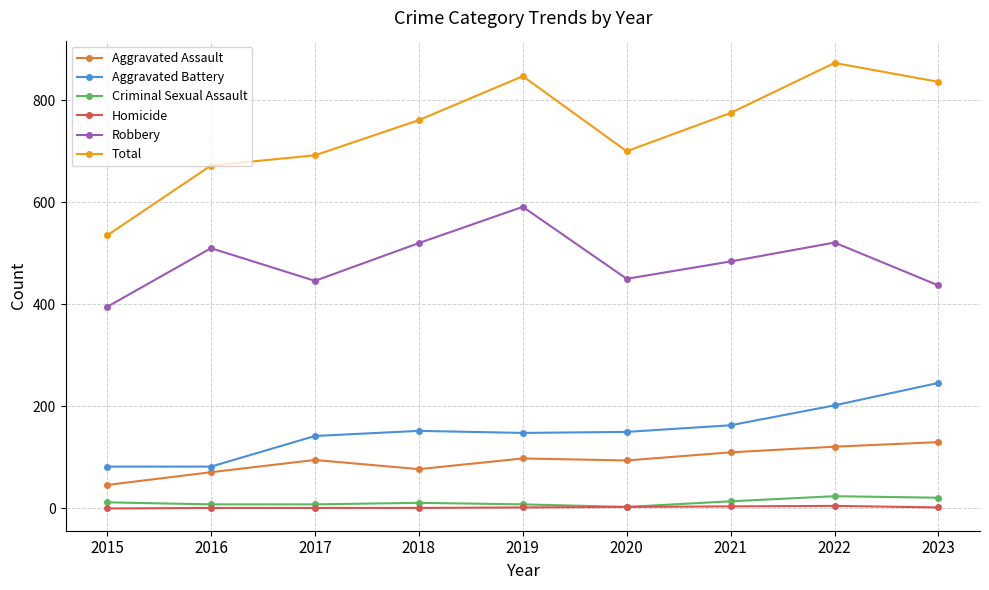

Which category has the highest value in the Aggravated Battery series?

2023